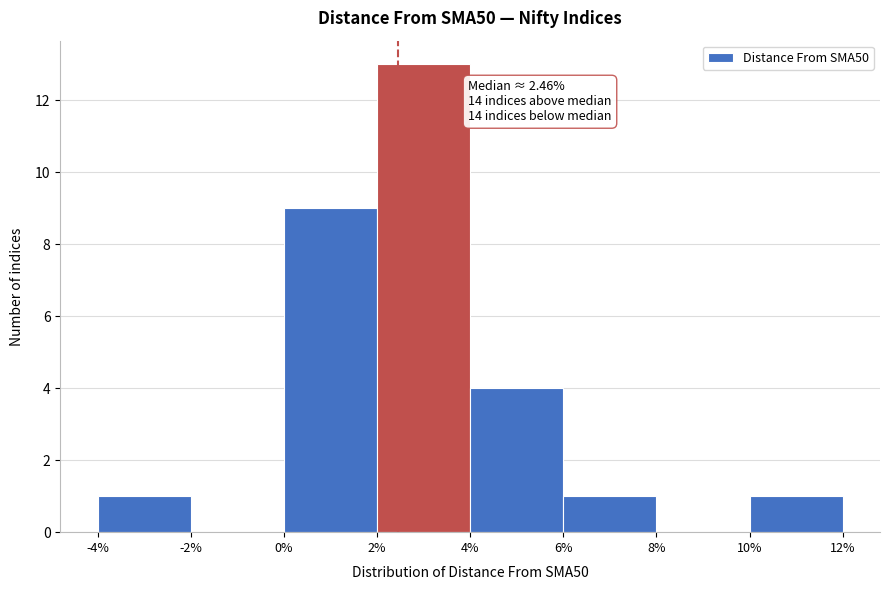

Which range on the x-axis has the tallest bar?

2% to 4%